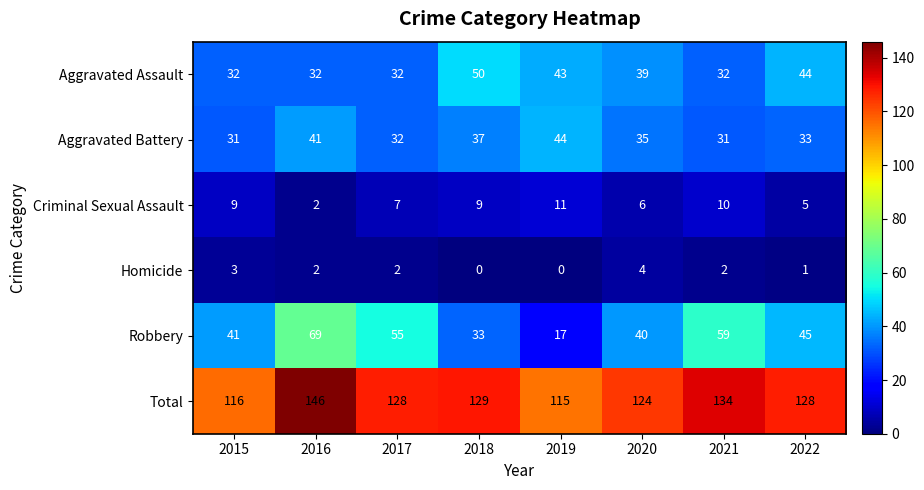

What is the difference between the maximum and minimum values in the Total series?

31